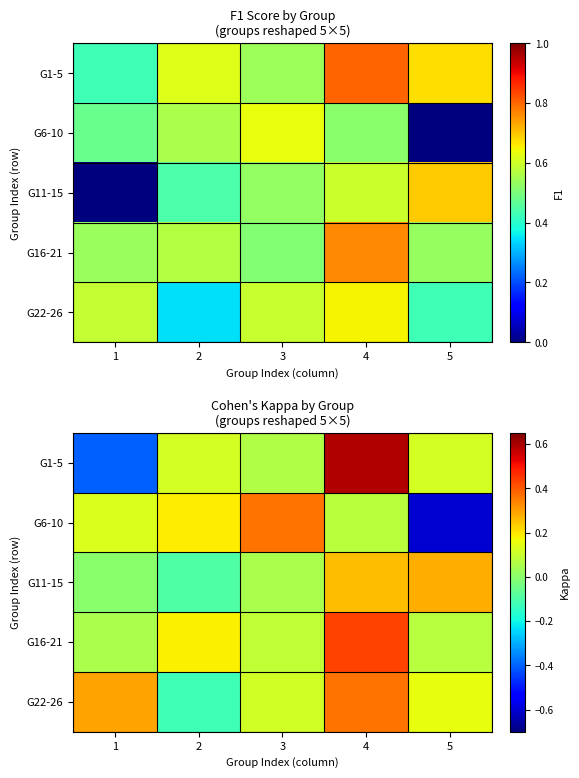

True or false: G6-10 has a value of 0.2 at 3.

False